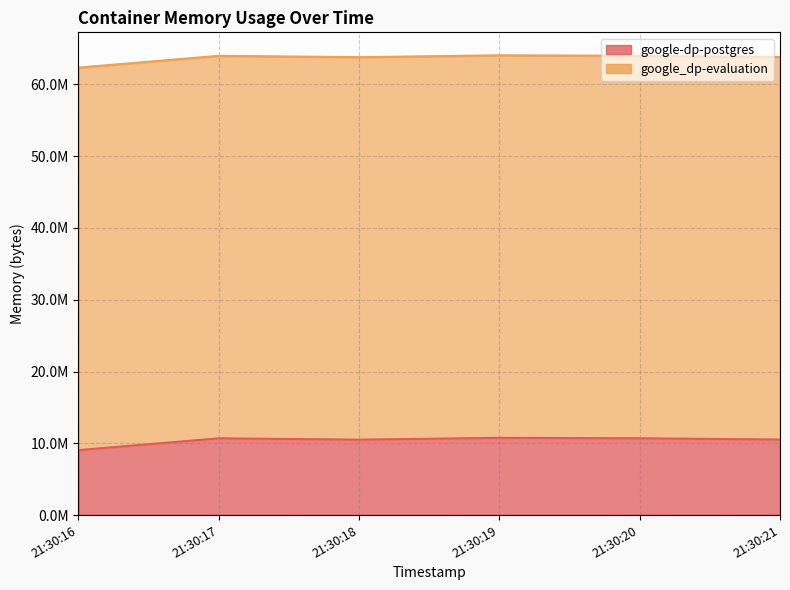

Does the chart display data point markers on the line(s)?

No